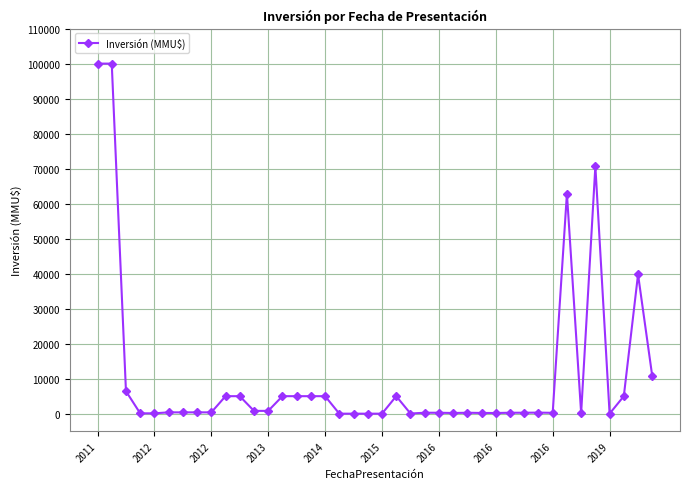

True or false: the data has more than 0 interior local peaks.

True